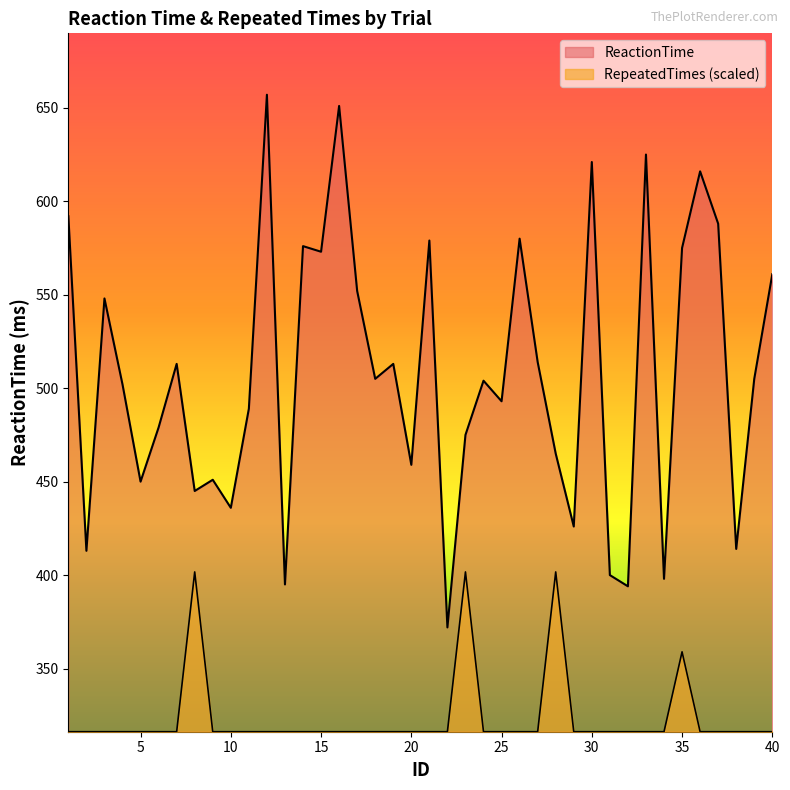

Reading left to right, what are all the values shown in this chart?

ReactionTime: 592.0	413.0	548.0	502.0	450.0	479.0	513.0	445.0	451.0	436.0	489.0	657.0	395.0	576.0	573.0	651.0	552.0	505.0	513.0	459.0	579.0	372.0	475.0	504.0	493.0	580.0	514.0	465.0	426.0	621.0	400.0	394.0	625.0	398.0	575.0	616.0	588.0	414.0	505.0	561.0
RepeatedTimes: 316.2	316.2	316.2	316.2	316.2	316.2	316.2	401.7	316.2	316.2	316.2	316.2	316.2	316.2	316.2	316.2	316.2	316.2	316.2	316.2	316.2	316.2	401.7	316.2	316.2	316.2	316.2	401.7	316.2	316.2	316.2	316.2	316.2	316.2	358.9	316.2	316.2	316.2	316.2	316.2